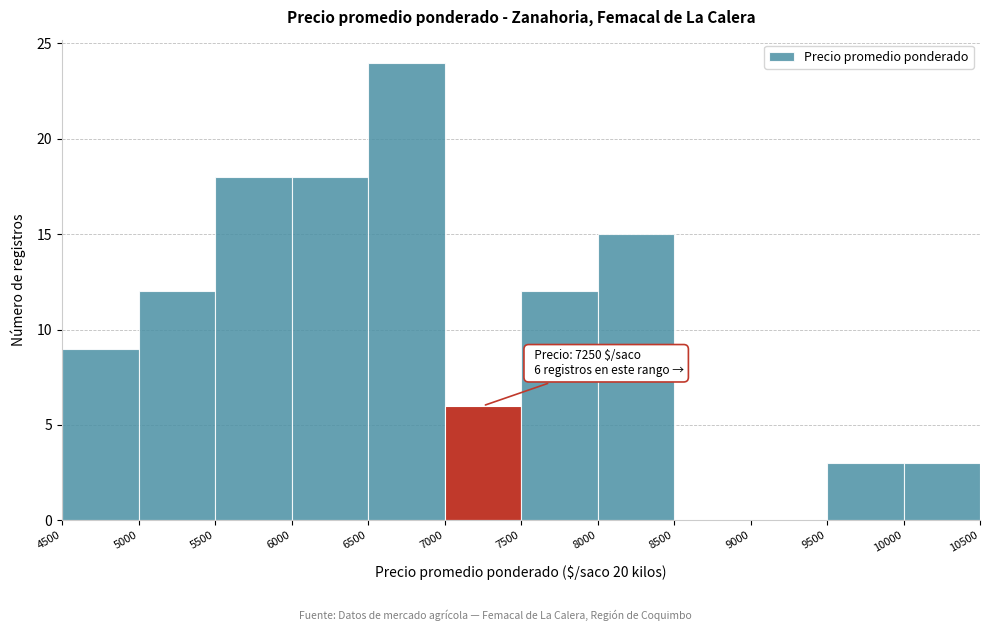

Which range on the x-axis has the tallest bar?

6500 to 7000